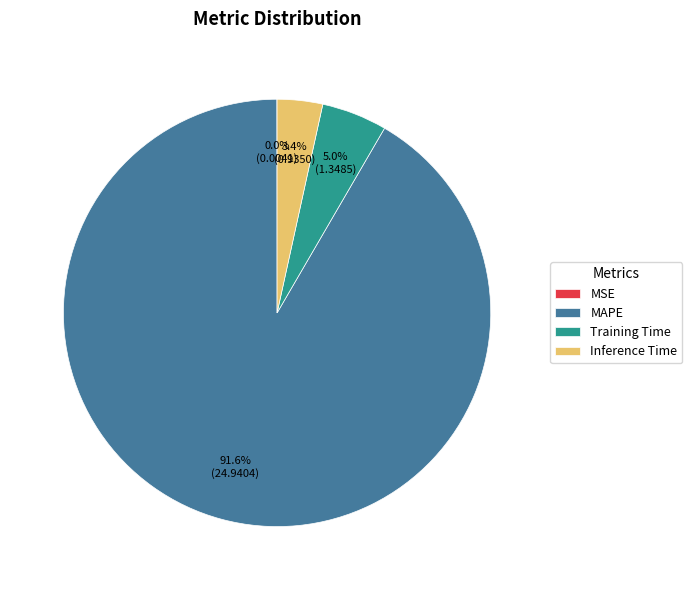

What percentage do Inference Time and MAPE together represent?

95.0%